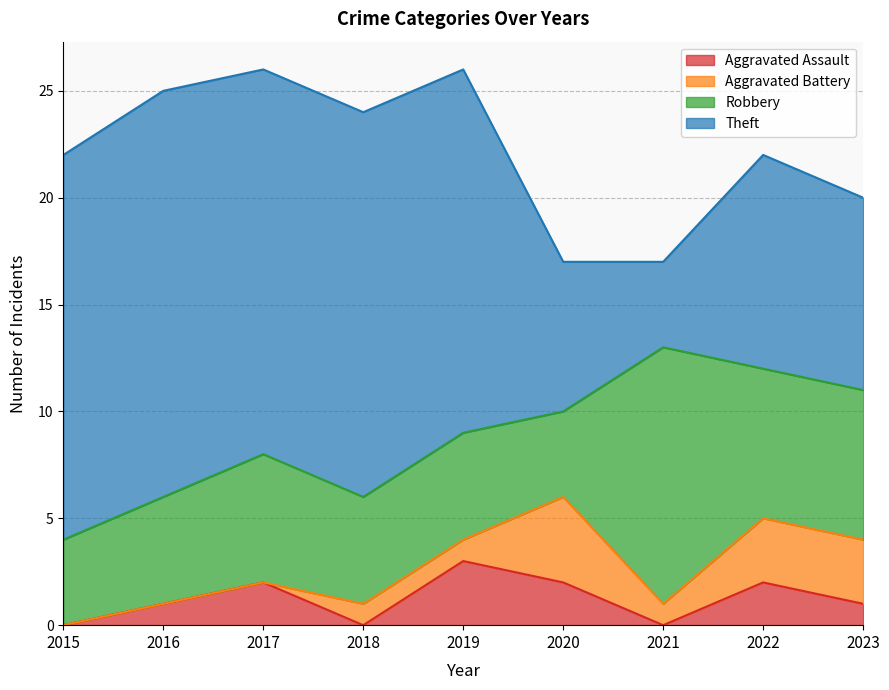

What is the total value across all series at 2020?

17